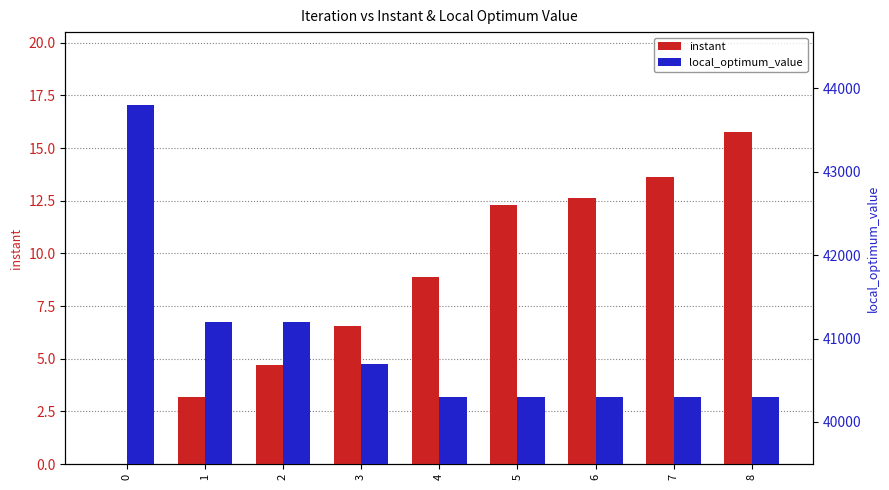

At how many categories does at least one series exceed 43763?

1